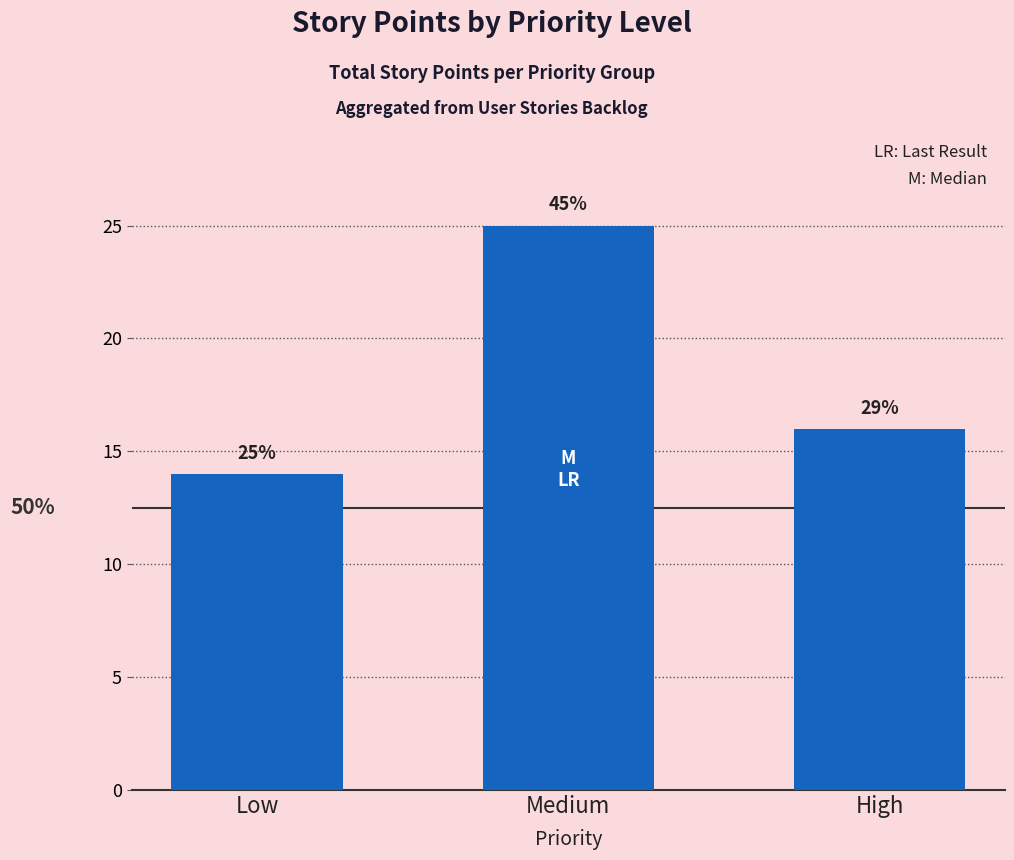

Approximately how many times larger is the value at Low compared to Medium?

0.6